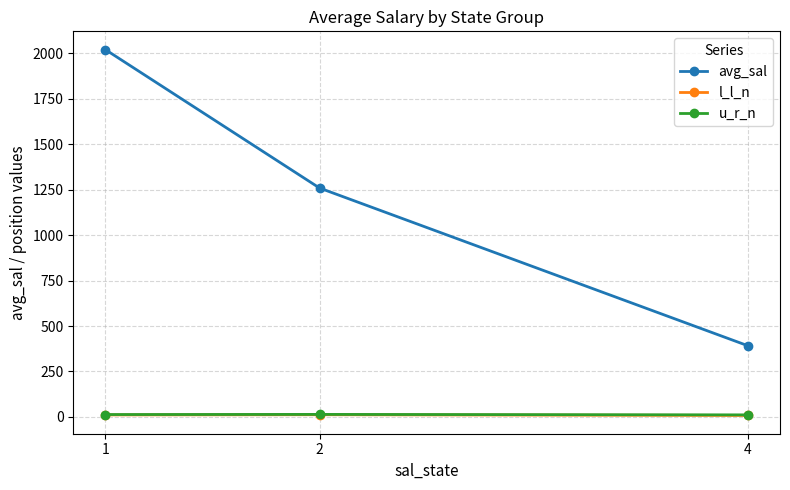

What is the greatest value displayed?

2020.7